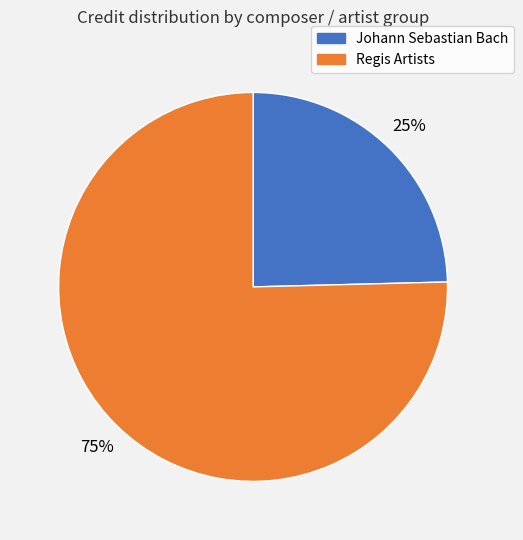

Is there a majority slice in this chart?

Yes